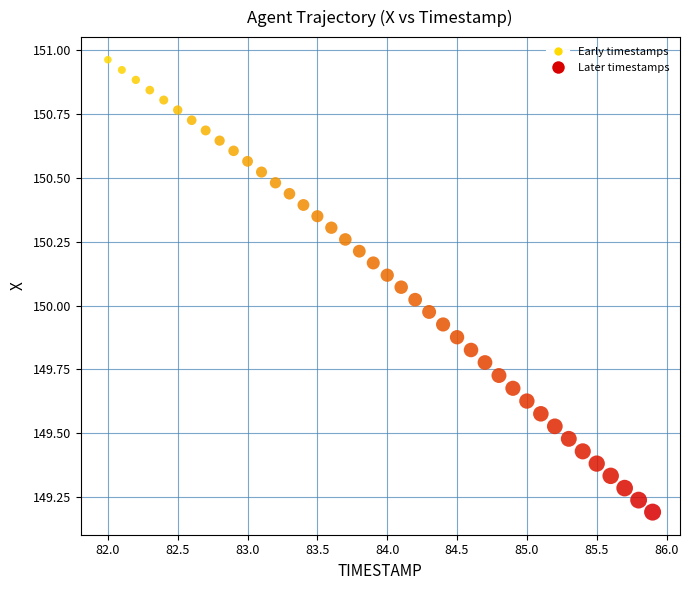

What is the range of Y values (max minus min)?

1.8